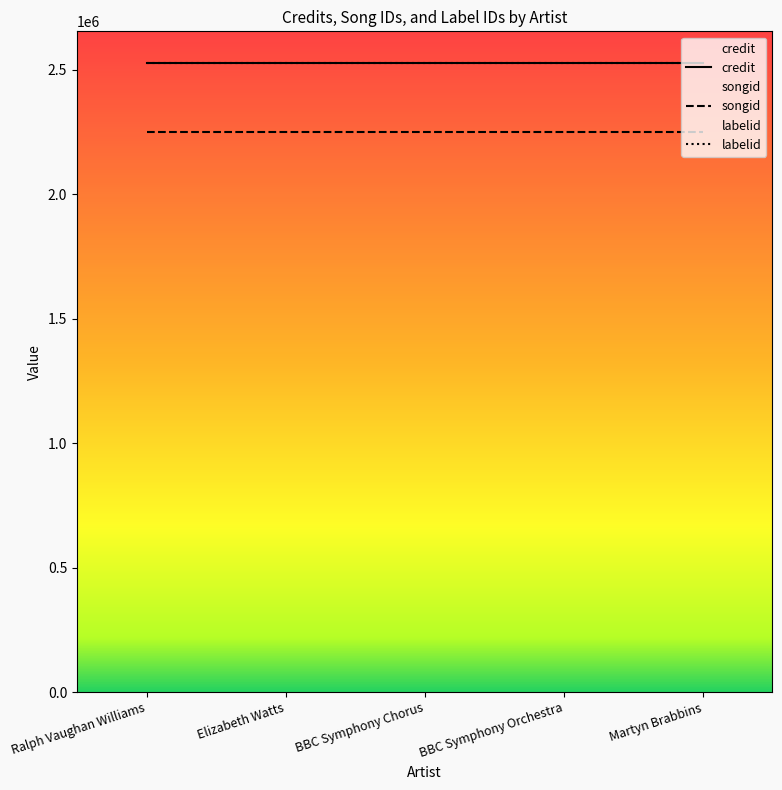

What value does the labelid series have at Martyn Brabbins?

2527614